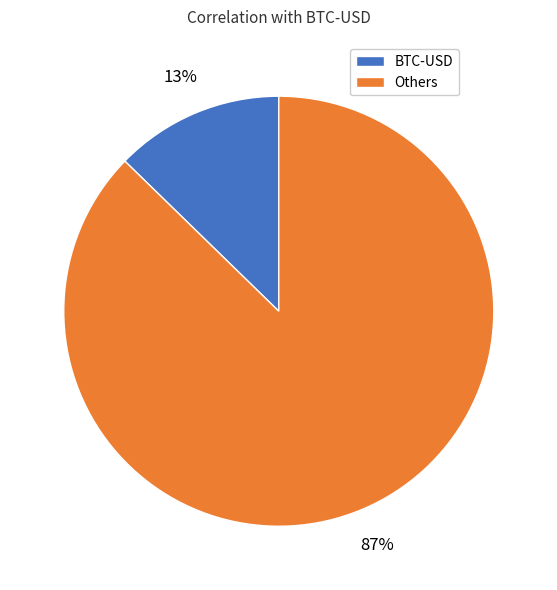

Between Others and BTC-USD, which is larger?

Others